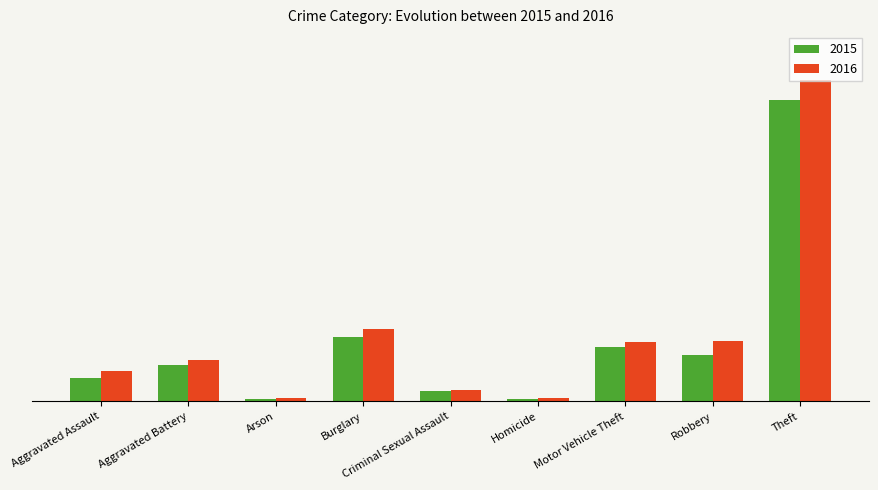

What is the greatest value displayed?

20448